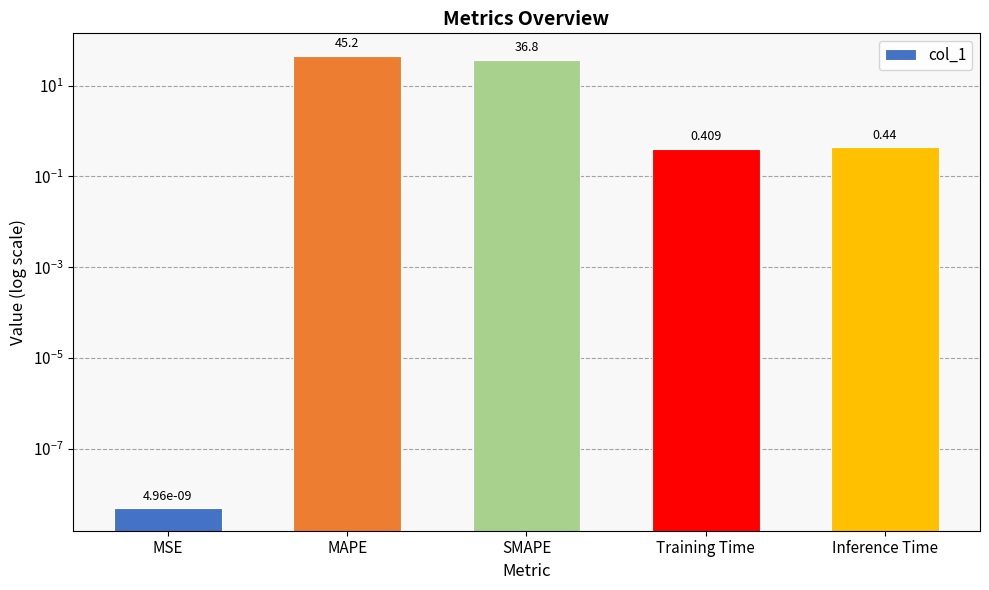

What is the maximum value shown in the chart?

45.2